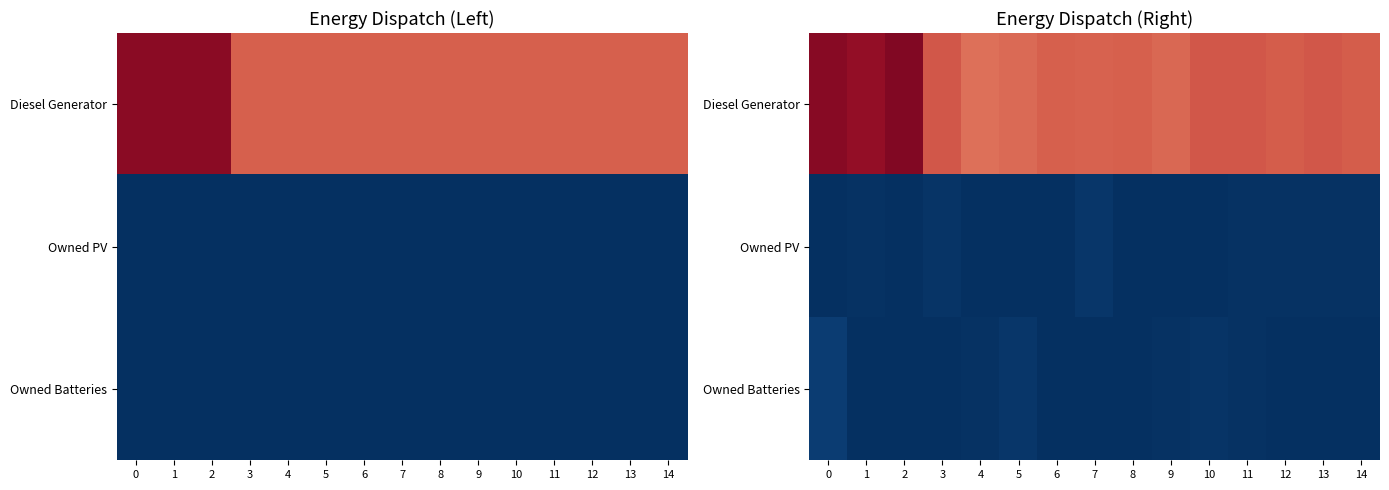

Rank the series at 8 from highest to lowest value.

Diesel Generator, Owned PV, Owned Batteries